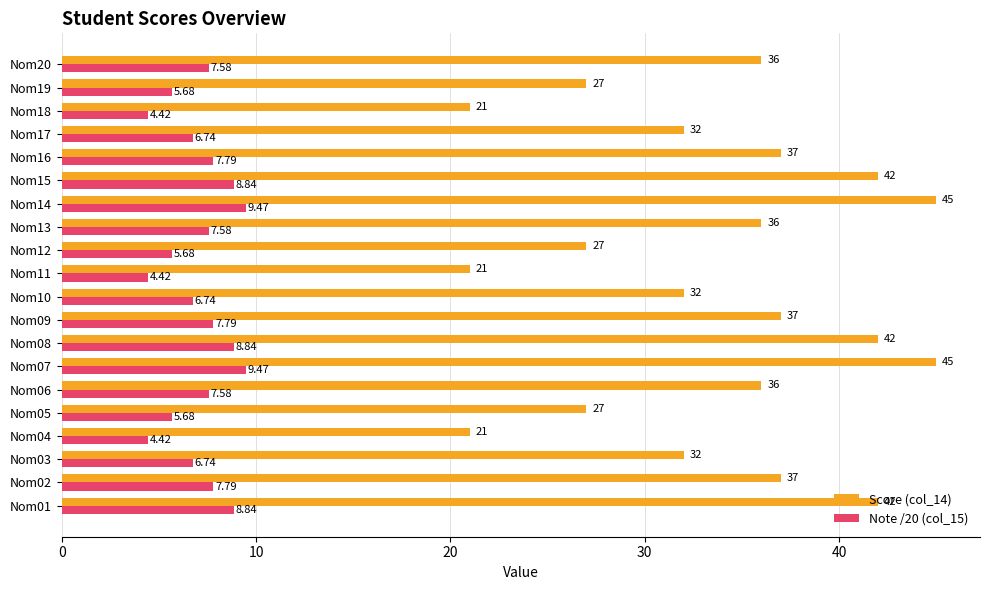

Rank the series at Nom02 from lowest to highest value.

Note /20 (col_15), Score (col_14)